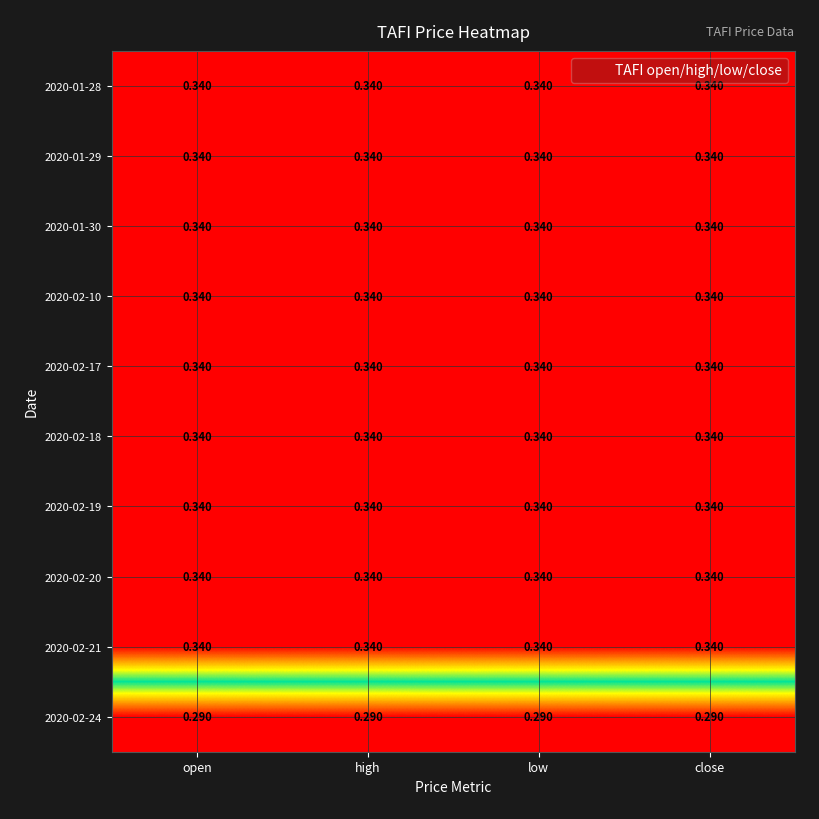

Count the number of data series in this chart.

10